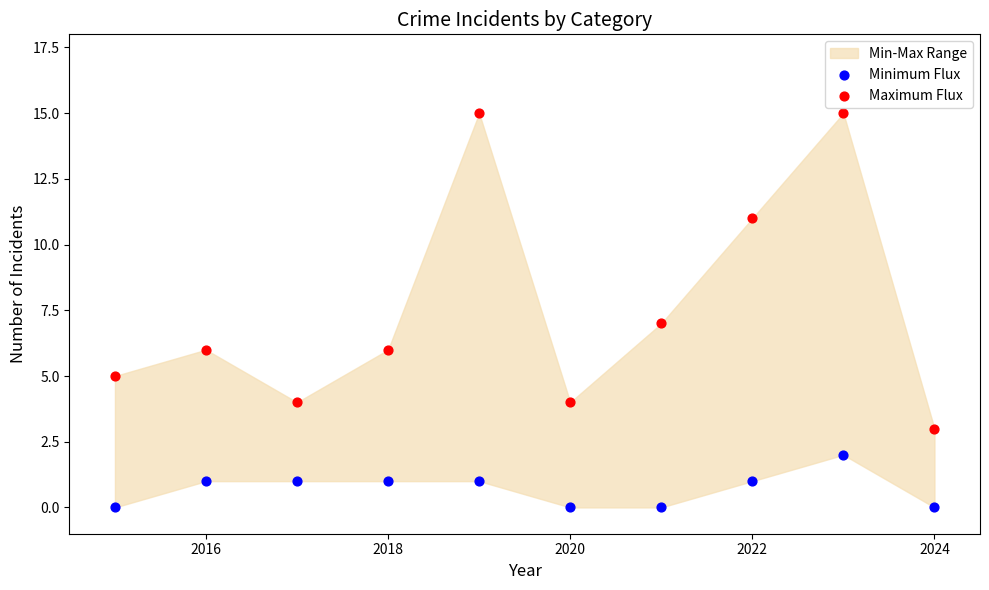

Which series reaches the maximum Y coordinate?

Maximum Flux